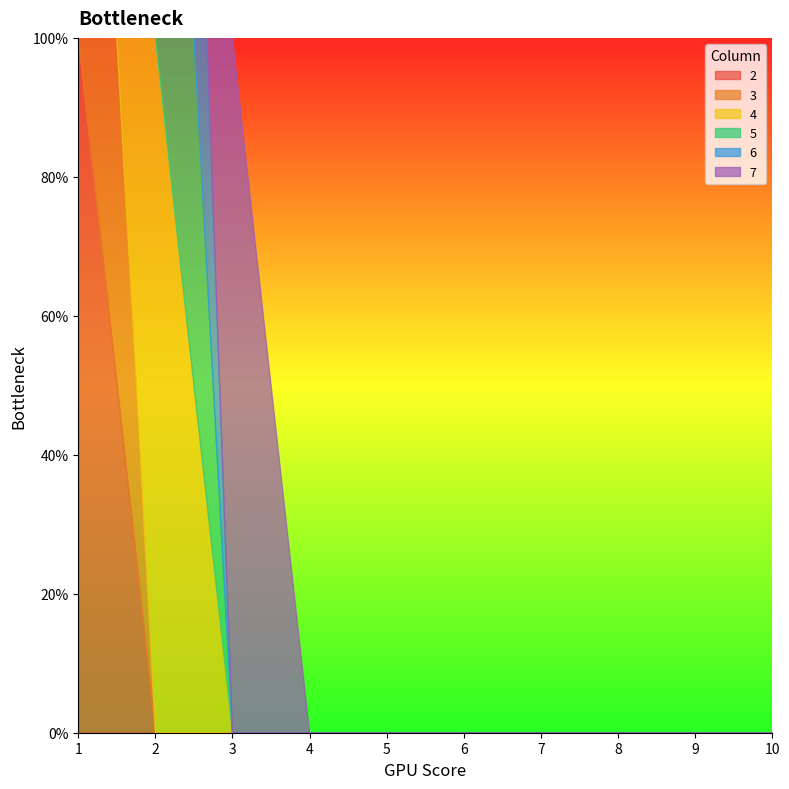

What is the sum of all 7 values?

1